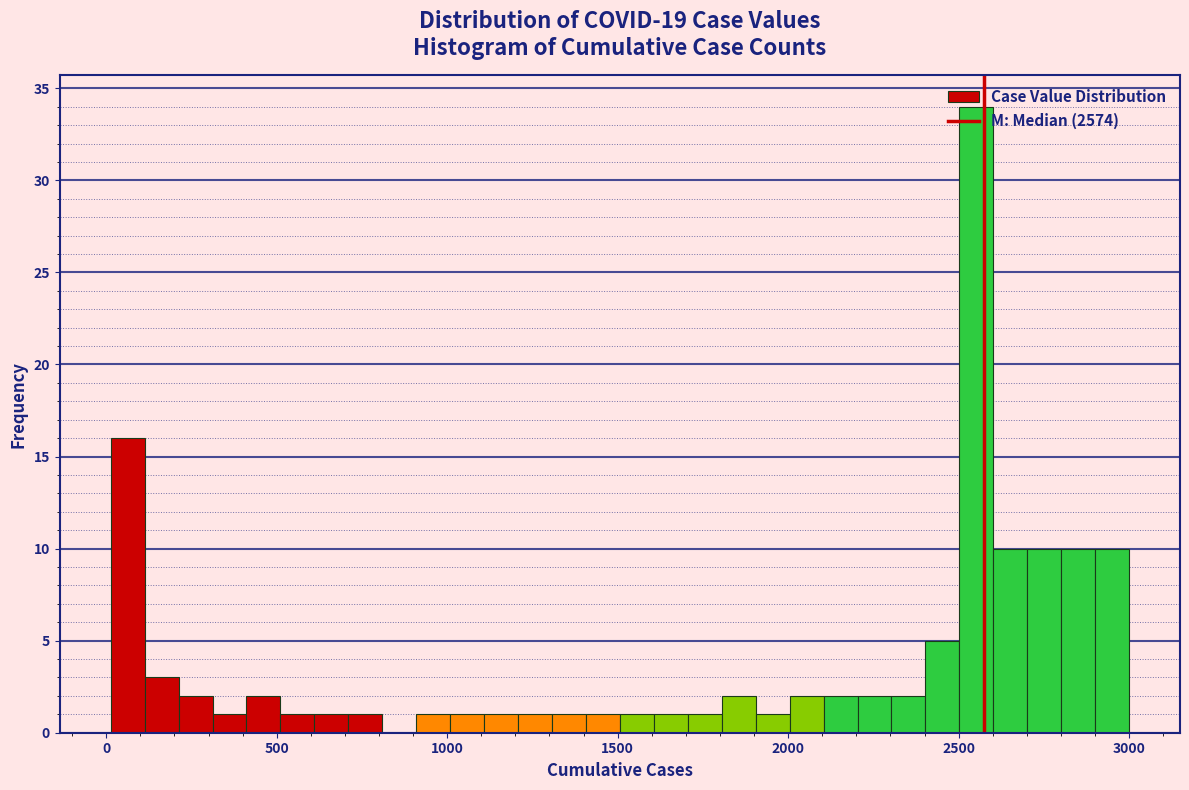

Read against the x-axis, roughly where is the centre of the tallest bar?

2550